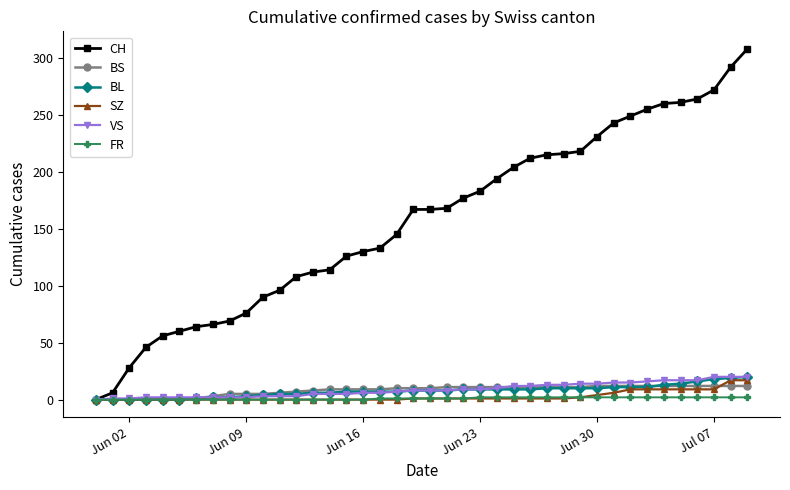

Which series has the largest range (max minus min)?

CH